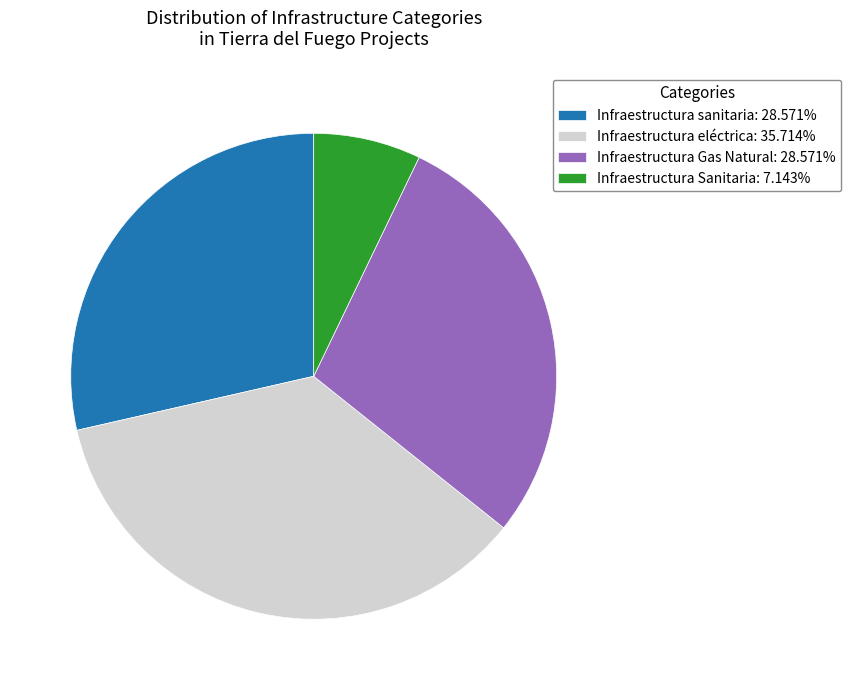

Combined, do Infraestructura Sanitaria: 7.143% and Infraestructura eléctrica: 35.714% account for over 50%?

No